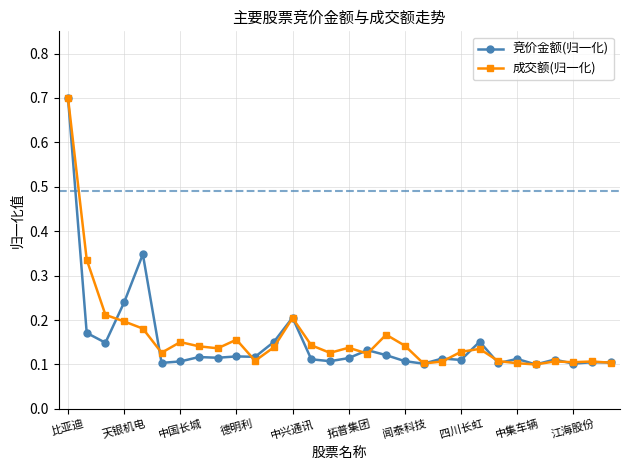

What is the difference between the maximum and minimum values in the 成交额(归一化) series?

0.6